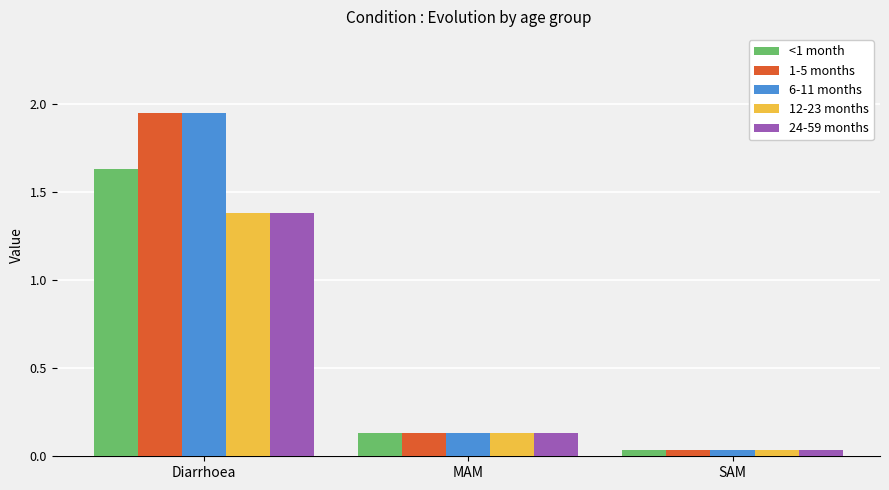

What is the spread (max minus min) of values at Diarrhoea?

0.6